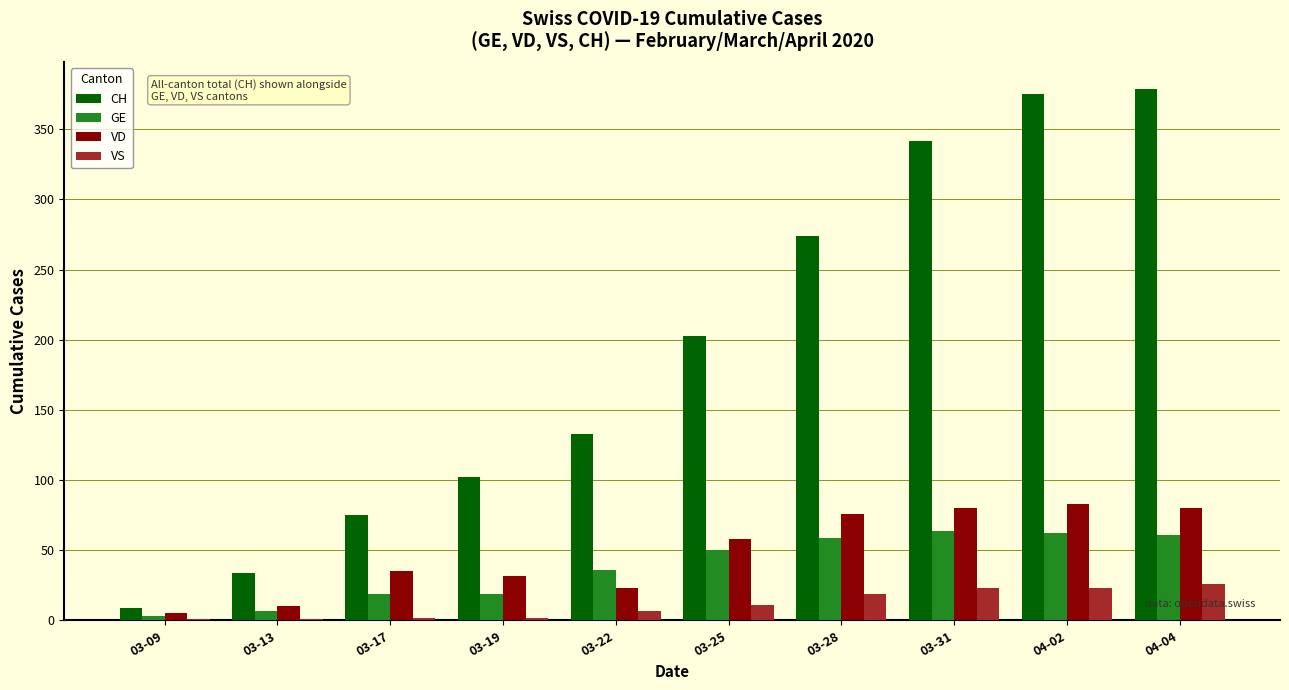

Which series has the largest total across all categories?

CH